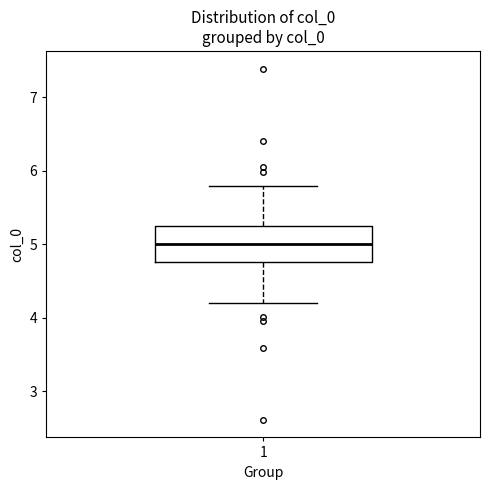

Read this box plot against the y-axis: the position of the median line, the range covered by the box, and the ends of both whiskers. The values are not printed on the chart, so give them approximately, as read against the axis.

median 5.0, box 4.8 to 5.2, whiskers 4.2 to 5.8